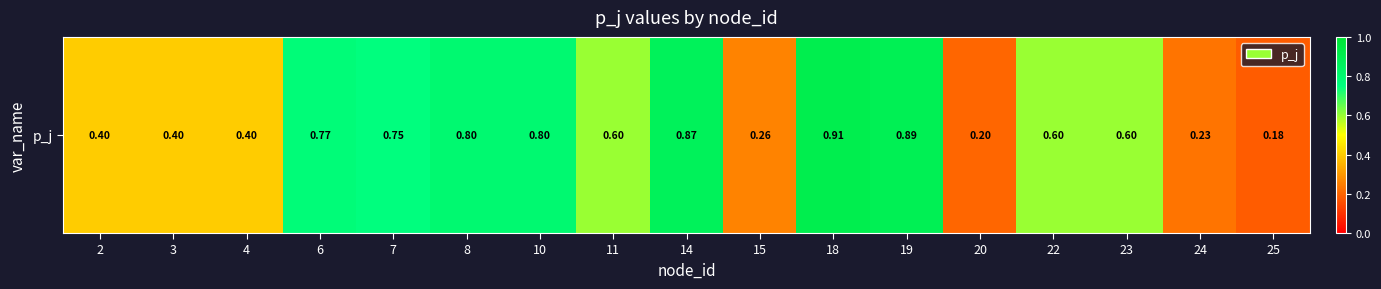

List the labels in order of value, largest first.

18, 19, 14, 8, 10, 6, 7, 11, 22, 23, 2, 3, 4, 15, 24, 20, 25